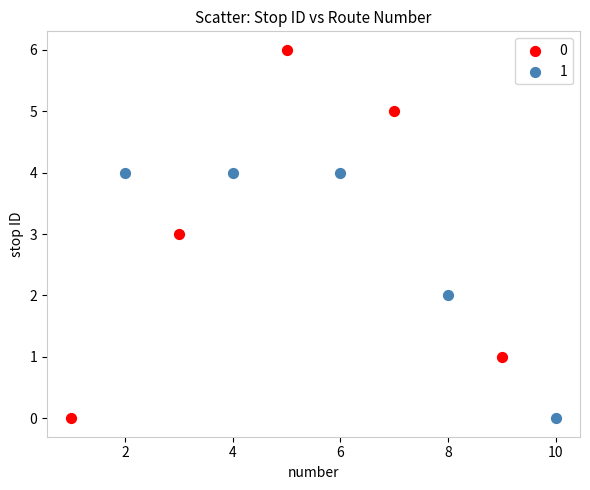

What are all the series names shown in the legend?

0, 1